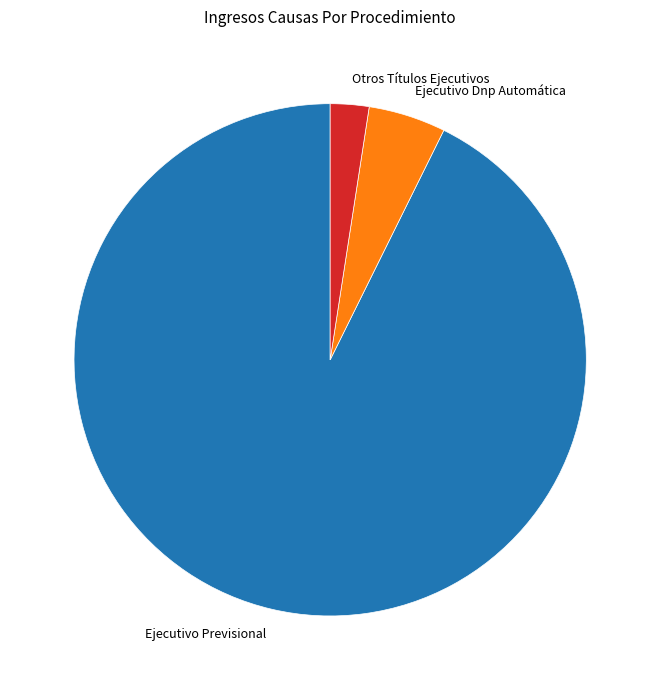

Combined, do Ejecutivo Dnp Automática and Otros Títulos Ejecutivos account for over 50%?

No